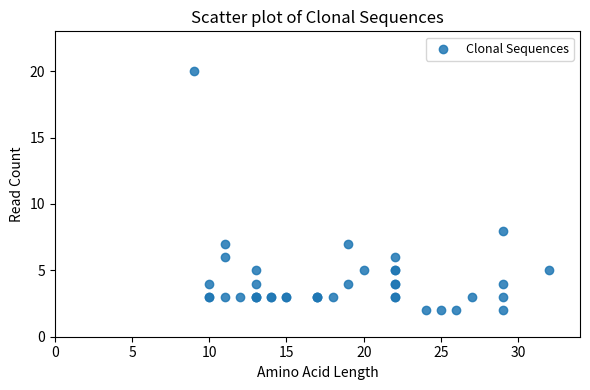

What Y value in the scatter plot is closest to 11?

8